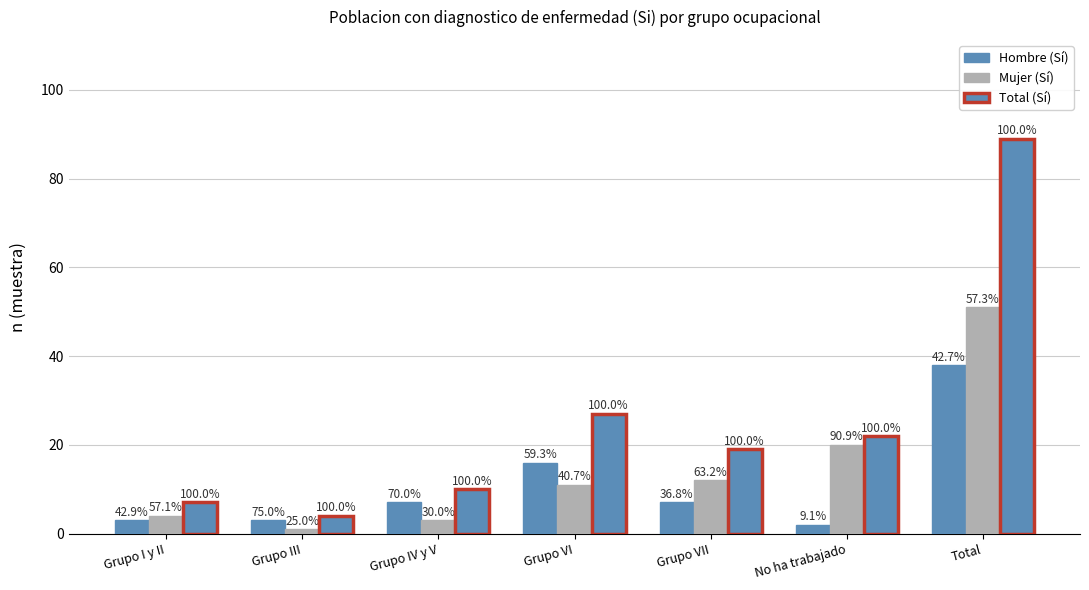

How many bars are there in each group?

3